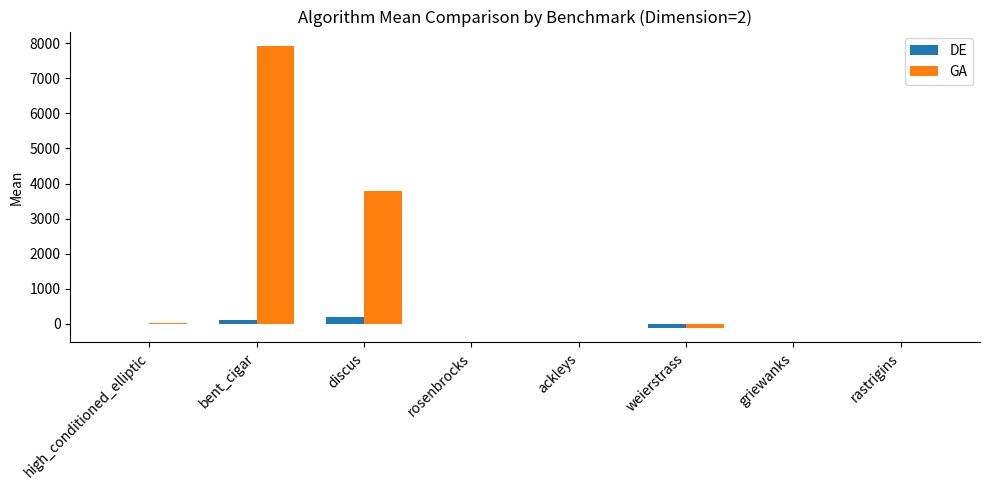

Where is GA nearest to the value 3900?

discus